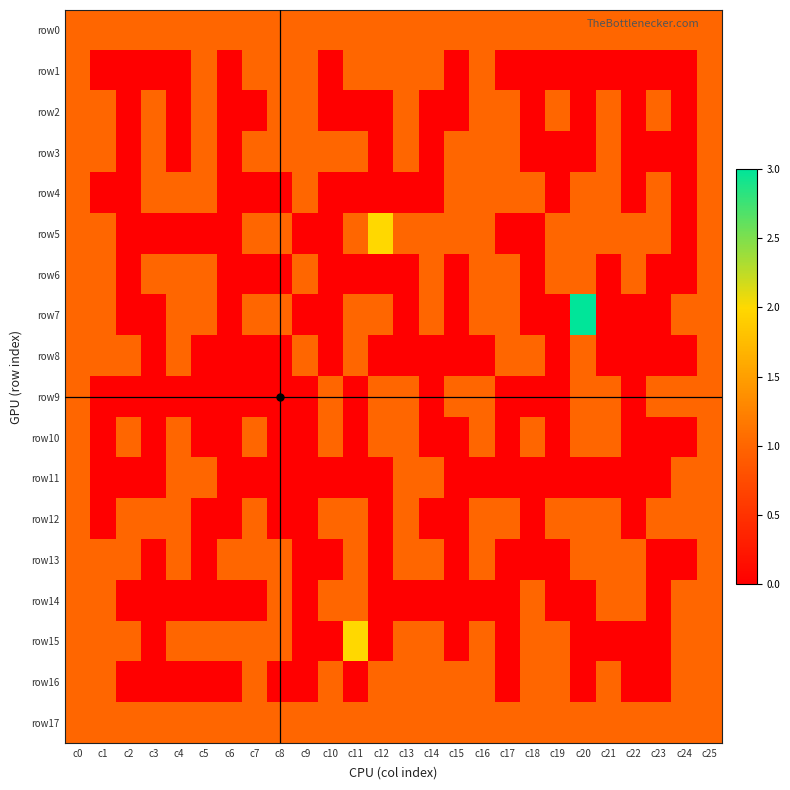

Reading left to right, transcribe all the data shown in this chart.

row0: c0=1	c1=1	c2=1	c3=1	c4=1	c5=1	c6=1	c7=1	c8=1	c9=1	c10=1	c11=1	c12=1	c13=1	c14=1	c15=1	c16=1	c17=1	c18=1	c19=1	c20=1	c21=1	c22=1	c23=1	c24=1	c25=1
row1: c0=1	c1=0	c2=0	c3=0	c4=0	c5=1	c6=0	c7=1	c8=1	c9=1	c10=0	c11=1	c12=1	c13=1	c14=1	c15=0	c16=1	c17=0	c18=0	c19=0	c20=0	c21=0	c22=0	c23=0	c24=0	c25=1
row2: c0=1	c1=1	c2=0	c3=1	c4=0	c5=1	c6=0	c7=0	c8=1	c9=1	c10=0	c11=0	c12=0	c13=1	c14=0	c15=0	c16=1	c17=1	c18=0	c19=1	c20=0	c21=1	c22=0	c23=1	c24=0	c25=1
row3: c0=1	c1=1	c2=0	c3=1	c4=0	c5=1	c6=0	c7=1	c8=1	c9=1	c10=1	c11=1	c12=0	c13=1	c14=0	c15=1	c16=1	c17=1	c18=0	c19=0	c20=0	c21=1	c22=0	c23=0	c24=0	c25=1
row4: c0=1	c1=0	c2=0	c3=1	c4=1	c5=1	c6=0	c7=0	c8=0	c9=1	c10=0	c11=0	c12=0	c13=0	c14=0	c15=1	c16=1	c17=1	c18=1	c19=0	c20=1	c21=1	c22=0	c23=1	c24=0	c25=1
row5: c0=1	c1=1	c2=0	c3=0	c4=0	c5=0	c6=0	c7=1	c8=1	c9=0	c10=0	c11=1	c12=2	c13=1	c14=1	c15=1	c16=1	c17=0	c18=0	c19=1	c20=1	c21=1	c22=1	c23=1	c24=0	c25=1
row6: c0=1	c1=1	c2=0	c3=1	c4=1	c5=1	c6=0	c7=0	c8=0	c9=1	c10=0	c11=0	c12=0	c13=0	c14=1	c15=0	c16=1	c17=1	c18=0	c19=1	c20=1	c21=0	c22=1	c23=0	c24=0	c25=1
row7: c0=1	c1=1	c2=0	c3=0	c4=1	c5=1	c6=0	c7=1	c8=1	c9=0	c10=0	c11=1	c12=1	c13=0	c14=1	c15=0	c16=1	c17=1	c18=0	c19=0	c20=3	c21=0	c22=0	c23=0	c24=1	c25=1
row8: c0=1	c1=1	c2=1	c3=0	c4=1	c5=0	c6=0	c7=0	c8=0	c9=1	c10=0	c11=1	c12=0	c13=0	c14=0	c15=0	c16=0	c17=1	c18=1	c19=0	c20=1	c21=0	c22=0	c23=0	c24=0	c25=1
row9: c0=1	c1=0	c2=0	c3=0	c4=0	c5=0	c6=0	c7=0	c8=0	c9=0	c10=1	c11=0	c12=1	c13=1	c14=0	c15=1	c16=1	c17=0	c18=0	c19=0	c20=1	c21=1	c22=0	c23=1	c24=1	c25=1
row10: c0=1	c1=0	c2=1	c3=0	c4=1	c5=0	c6=0	c7=1	c8=0	c9=0	c10=1	c11=0	c12=1	c13=1	c14=0	c15=0	c16=1	c17=0	c18=1	c19=0	c20=1	c21=1	c22=0	c23=0	c24=0	c25=1
row11: c0=1	c1=0	c2=0	c3=0	c4=1	c5=1	c6=0	c7=0	c8=0	c9=0	c10=0	c11=0	c12=0	c13=1	c14=1	c15=0	c16=0	c17=0	c18=0	c19=0	c20=0	c21=0	c22=0	c23=0	c24=1	c25=1
row12: c0=1	c1=0	c2=1	c3=1	c4=1	c5=0	c6=0	c7=1	c8=0	c9=0	c10=1	c11=1	c12=0	c13=1	c14=0	c15=0	c16=1	c17=1	c18=0	c19=1	c20=1	c21=1	c22=0	c23=1	c24=1	c25=1
row13: c0=1	c1=1	c2=1	c3=0	c4=1	c5=0	c6=1	c7=1	c8=1	c9=0	c10=0	c11=1	c12=0	c13=1	c14=1	c15=0	c16=1	c17=0	c18=0	c19=0	c20=1	c21=1	c22=1	c23=0	c24=0	c25=1
row14: c0=1	c1=1	c2=0	c3=0	c4=0	c5=0	c6=0	c7=0	c8=1	c9=0	c10=1	c11=1	c12=0	c13=0	c14=0	c15=0	c16=0	c17=0	c18=1	c19=0	c20=0	c21=1	c22=1	c23=0	c24=1	c25=1
row15: c0=1	c1=1	c2=1	c3=0	c4=1	c5=1	c6=1	c7=1	c8=1	c9=0	c10=0	c11=2	c12=0	c13=1	c14=1	c15=0	c16=1	c17=0	c18=1	c19=1	c20=0	c21=0	c22=0	c23=0	c24=1	c25=1
row16: c0=1	c1=1	c2=0	c3=0	c4=0	c5=0	c6=0	c7=1	c8=0	c9=0	c10=1	c11=0	c12=1	c13=1	c14=1	c15=1	c16=1	c17=0	c18=1	c19=1	c20=0	c21=1	c22=0	c23=0	c24=1	c25=1
row17: c0=1	c1=1	c2=1	c3=1	c4=1	c5=1	c6=1	c7=1	c8=1	c9=1	c10=1	c11=1	c12=1	c13=1	c14=1	c15=1	c16=1	c17=1	c18=1	c19=1	c20=1	c21=1	c22=1	c23=1	c24=1	c25=1